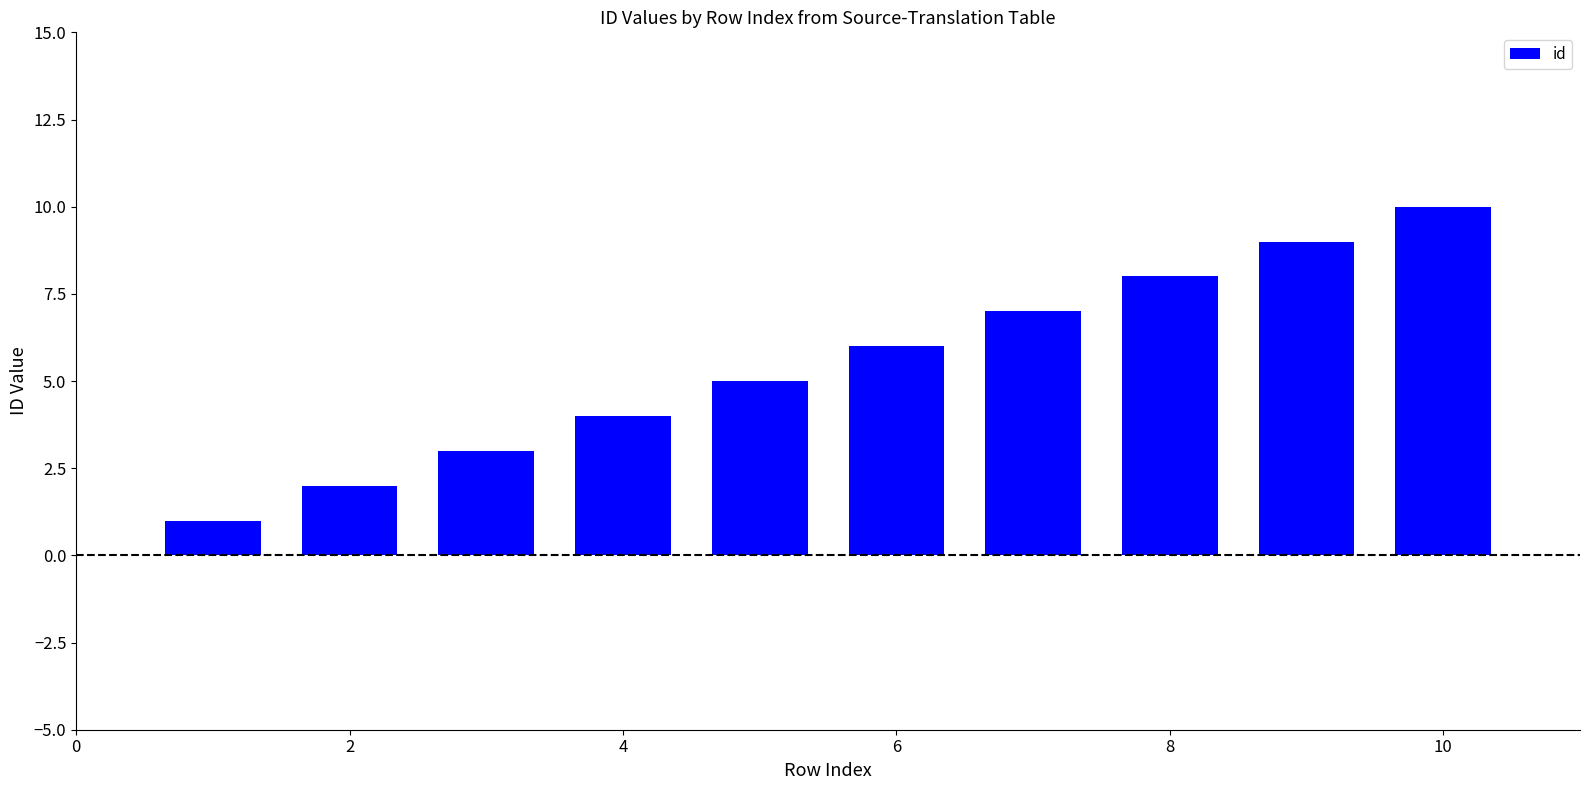

Count the values in the range 3 to 8.

6